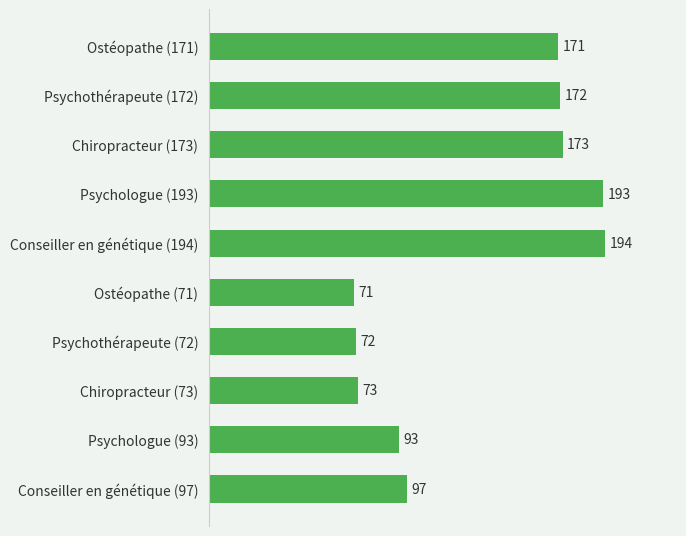

Reading top to bottom, extract all data points from this chart.

Ostéopathe (171)=171	Psychothérapeute (172)=172	Chiropracteur (173)=173	Psychologue (193)=193	Conseiller en génétique (194)=194	Ostéopathe (71)=71	Psychothérapeute (72)=72	Chiropracteur (73)=73	Psychologue (93)=93	Conseiller en génétique (97)=97